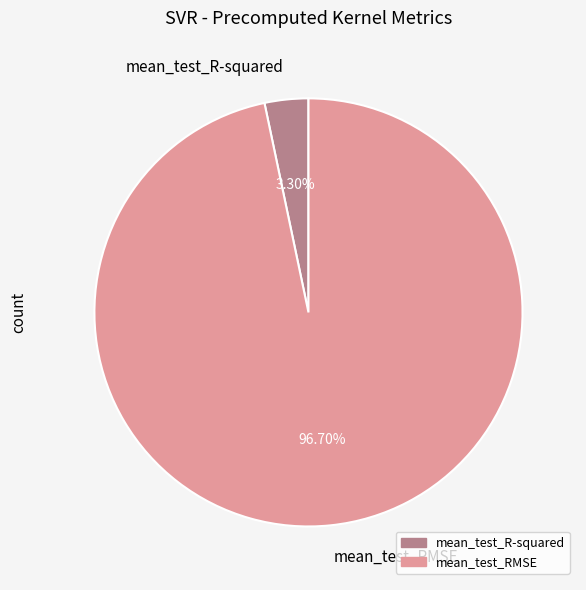

Which has a higher value, mean_test_R-squared or mean_test_RMSE?

mean_test_RMSE